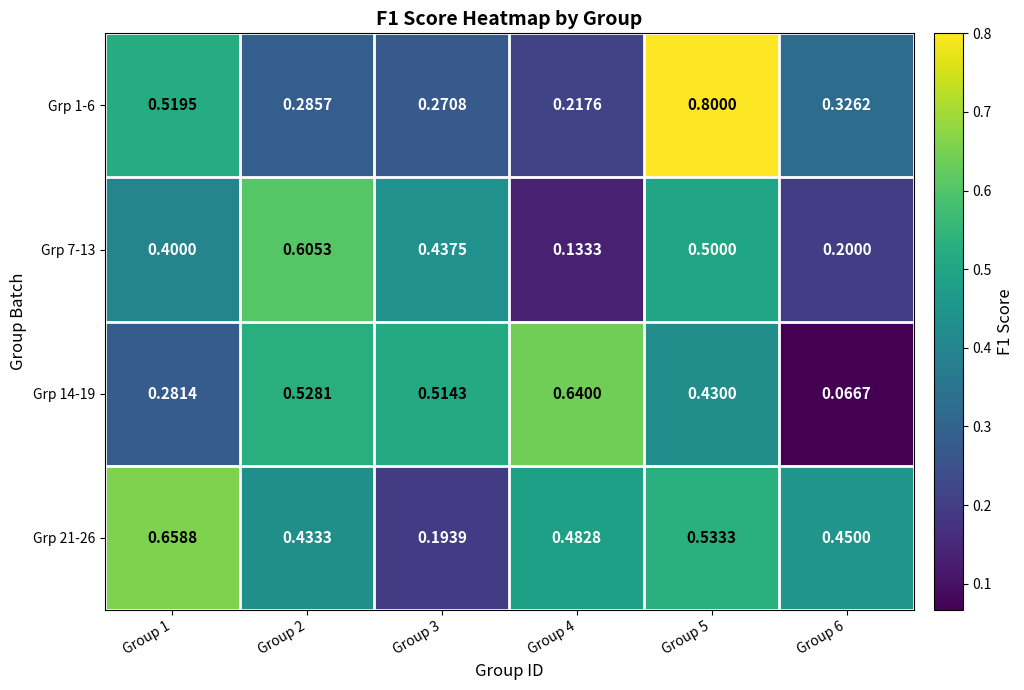

At which category does the chart reach its minimum across all series?

Group 6